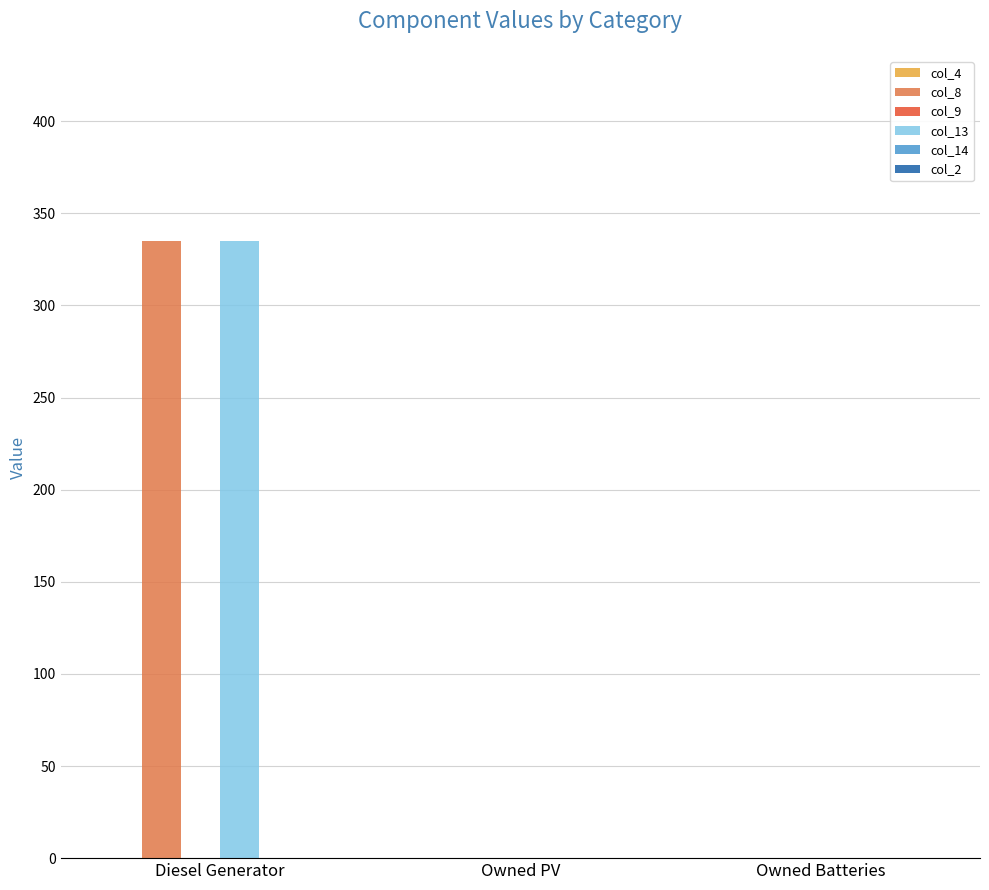

The value of col_13 at Owned Batteries is -107. True or false?

False